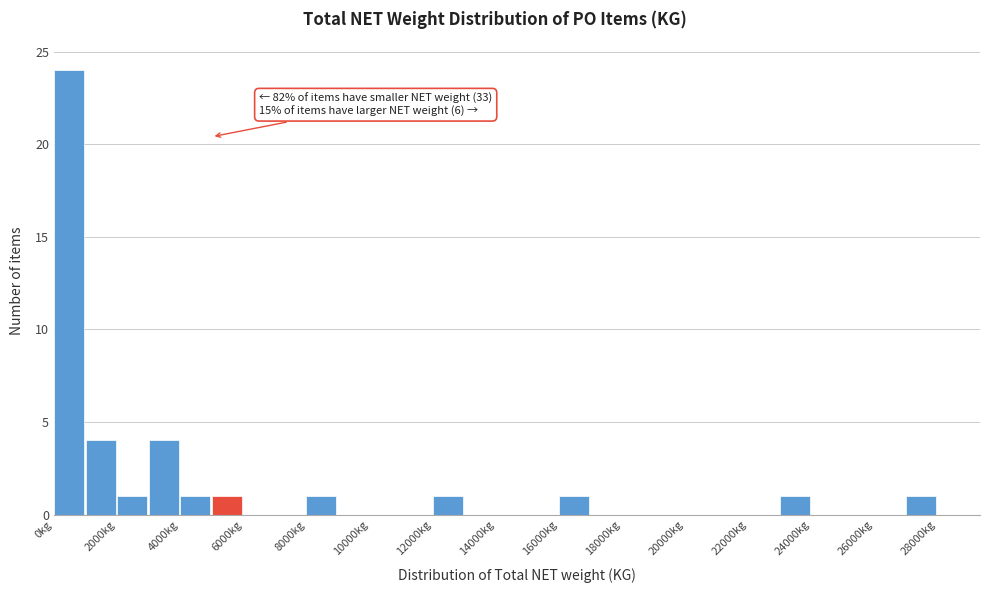

Which range on the x-axis has the tallest bar?

0 to 1000